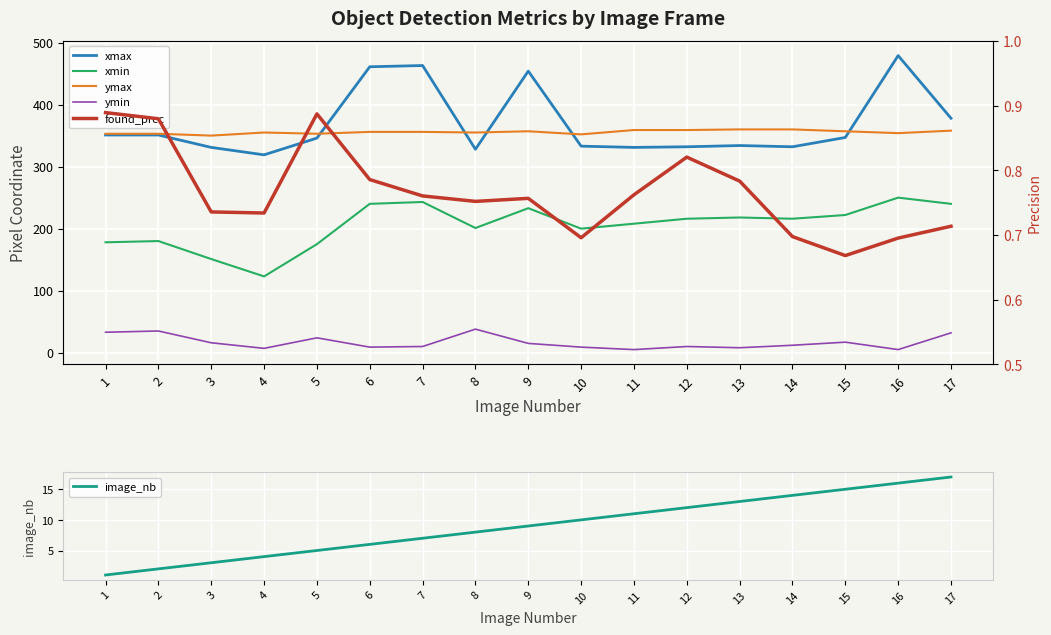

What is the difference between the ymin values at 6 and 17?

23.0